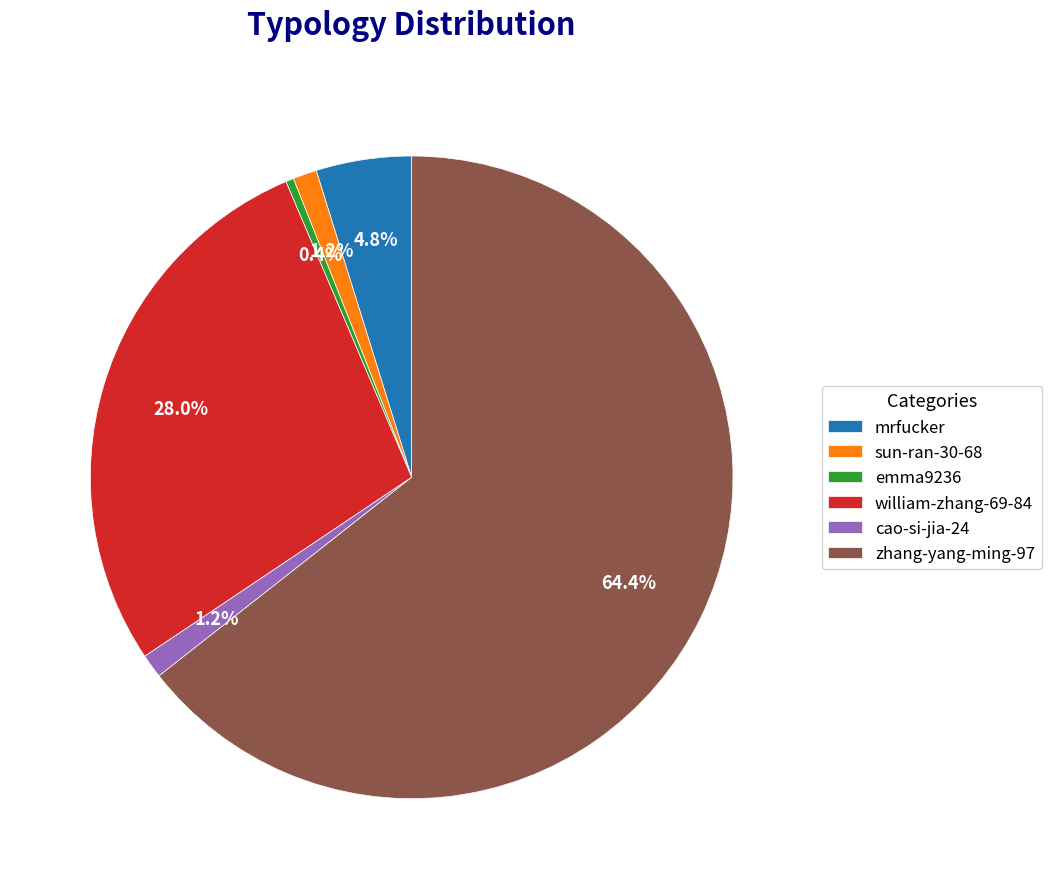

The mrfucker slice represents 5% of the pie. True or false?

True